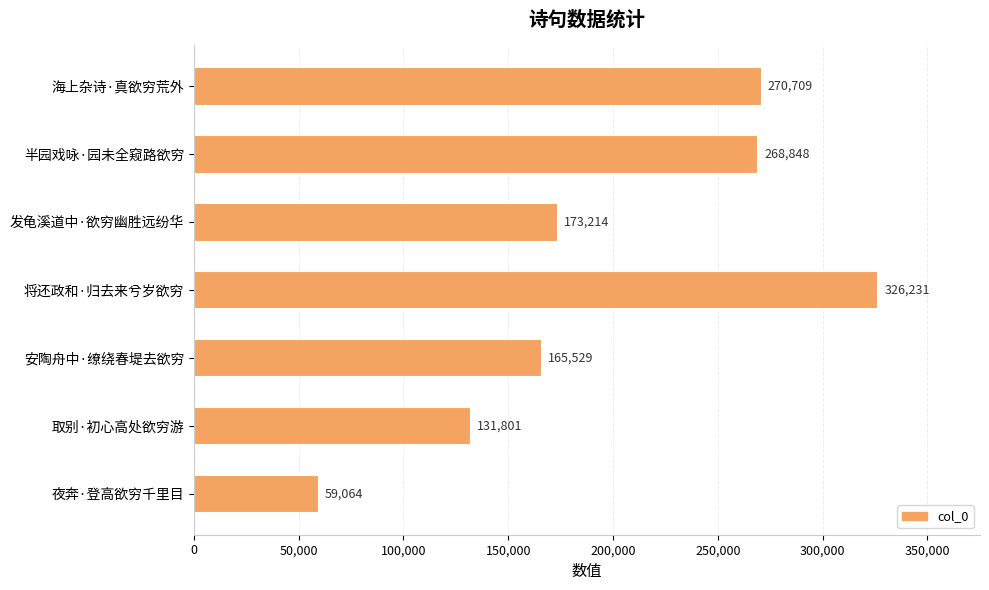

Reading bottom to top, transcribe all the data shown in this chart.

59064	131801	165529	326231	173214	268848	270709